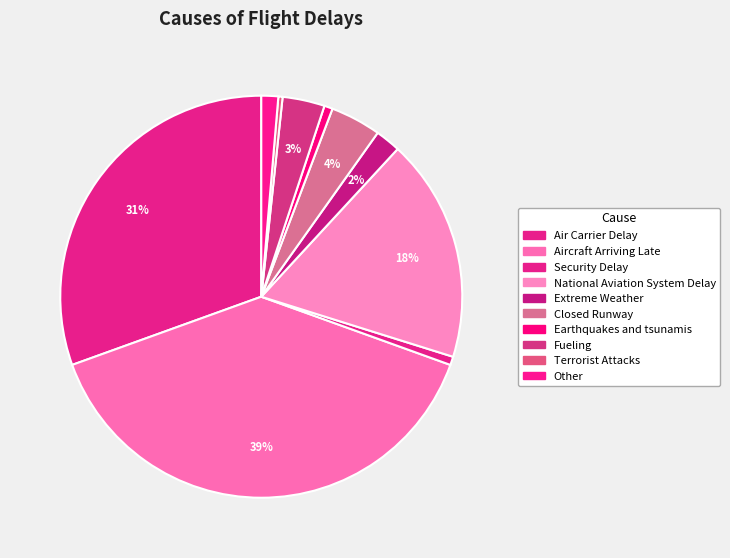

Does National Aviation System Delay represent more than half of the total?

No